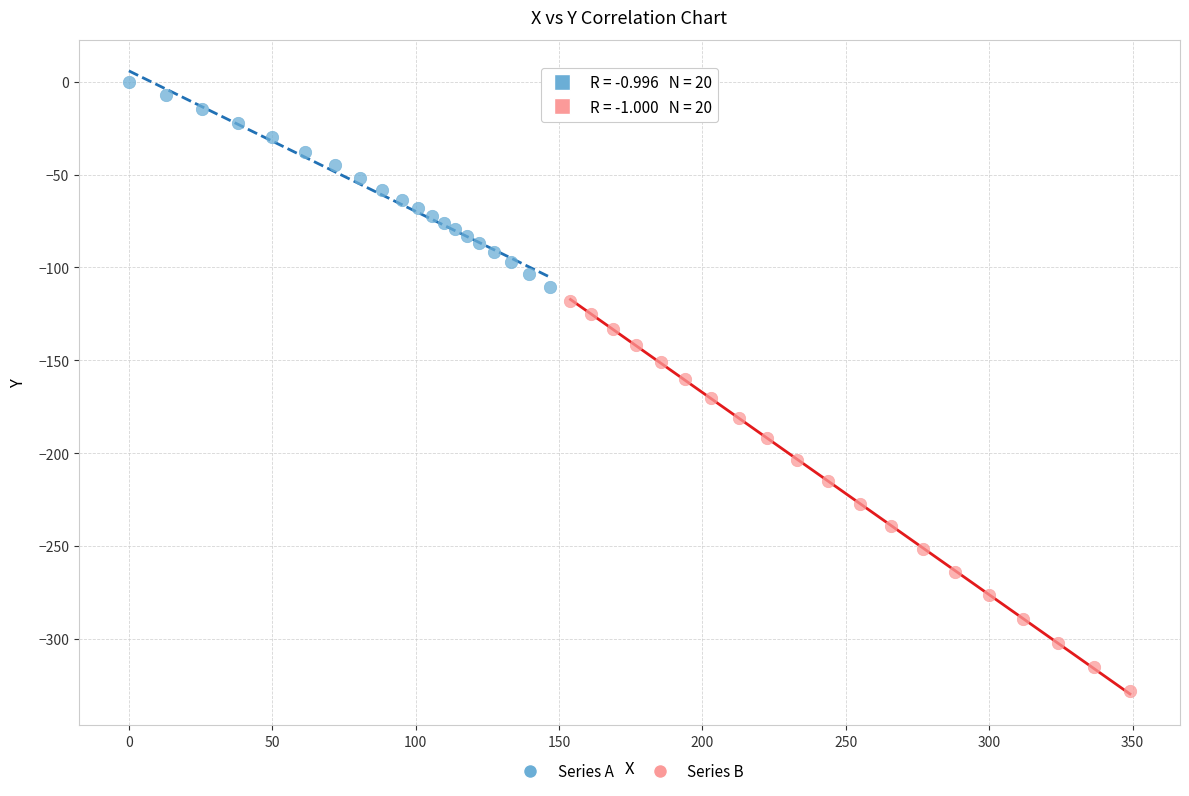

Which series has the largest Y range (max minus min)?

Series B